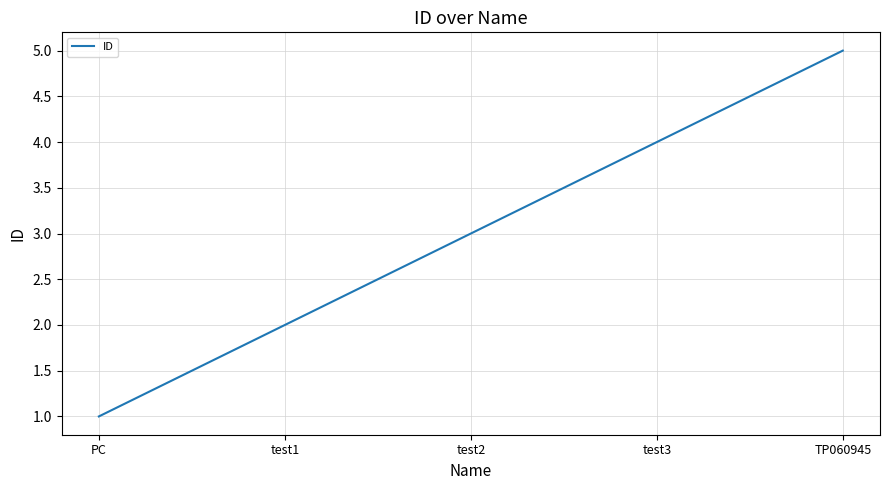

Where is the data nearest to the value 3?

test2